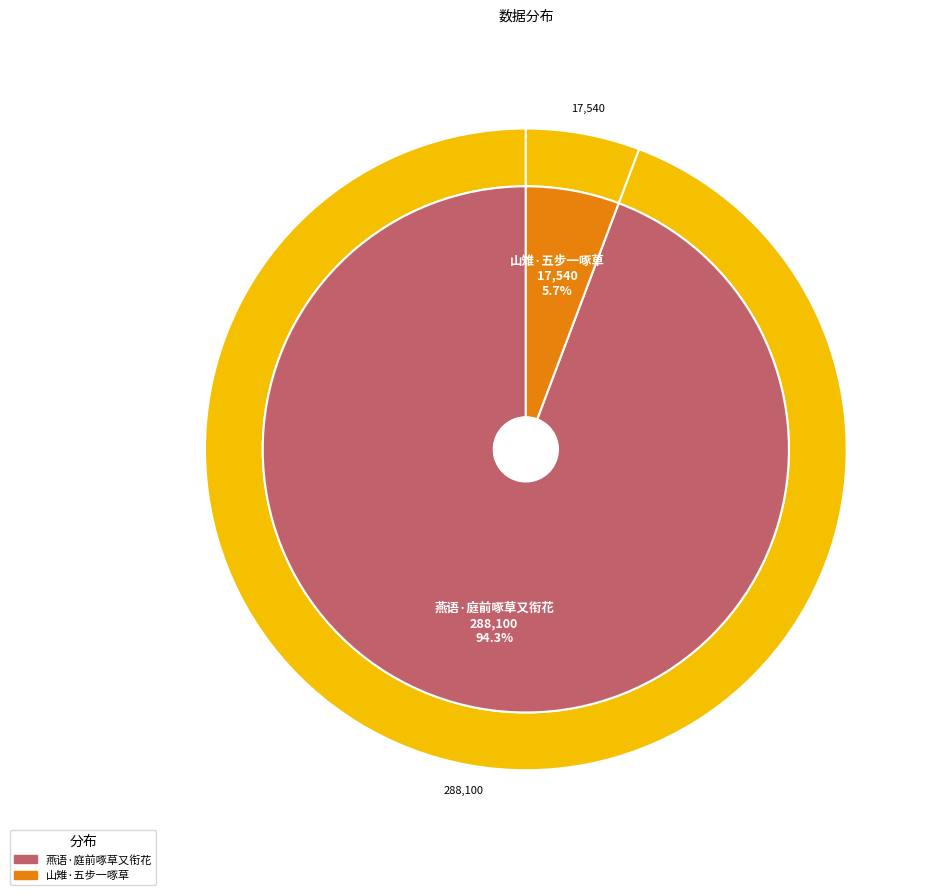

To the nearest percent, what percentage of the pie is 山雉·五步一啄草?

6%